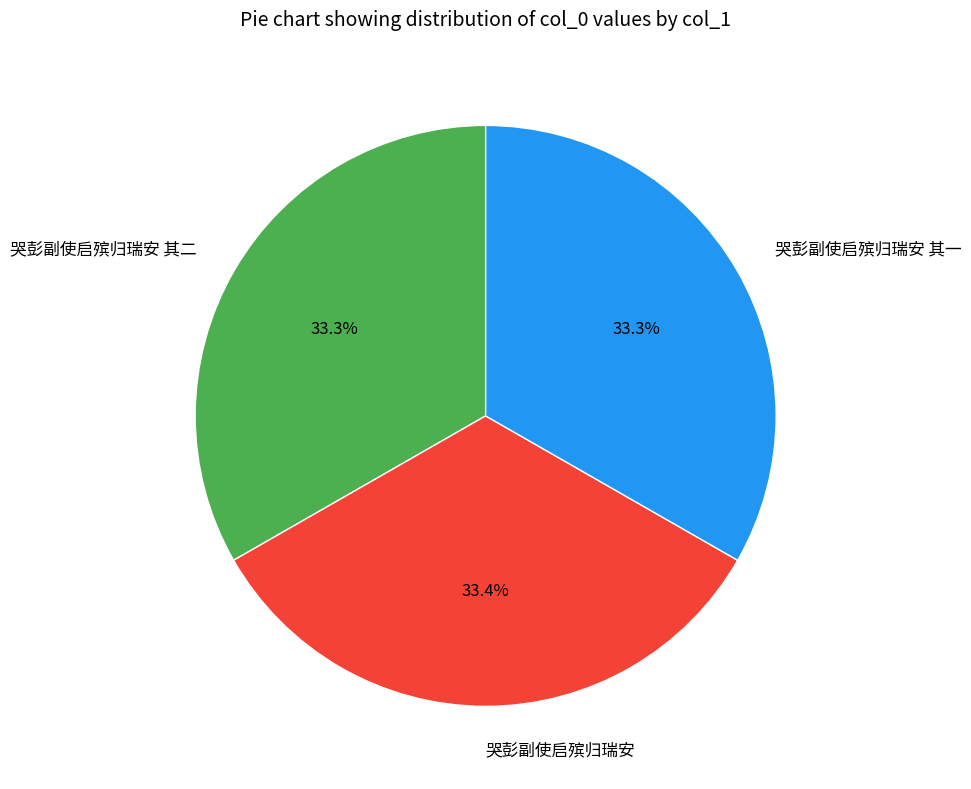

How many slices are in this pie chart?

3